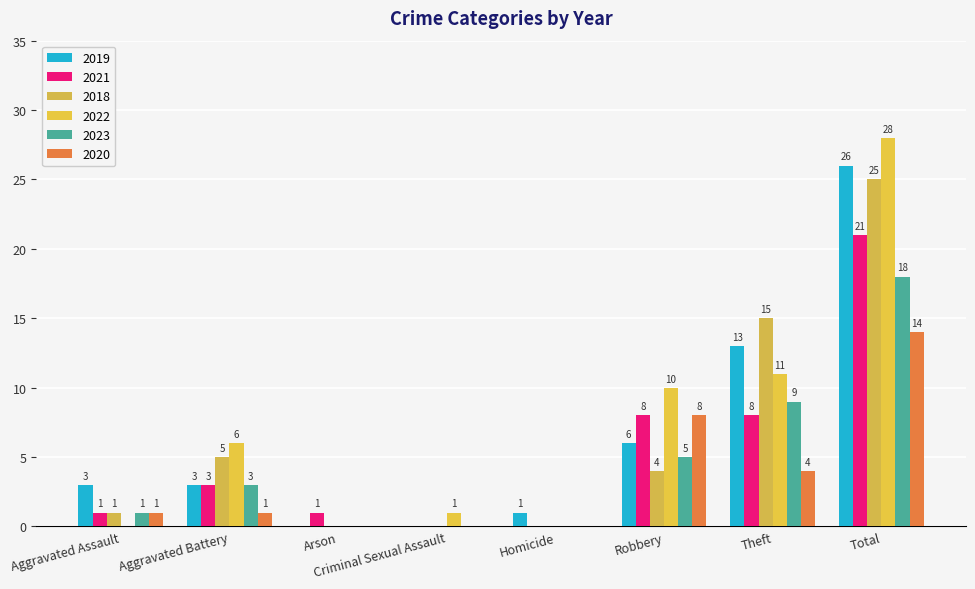

At which label is 2023 closest to 9?

Theft